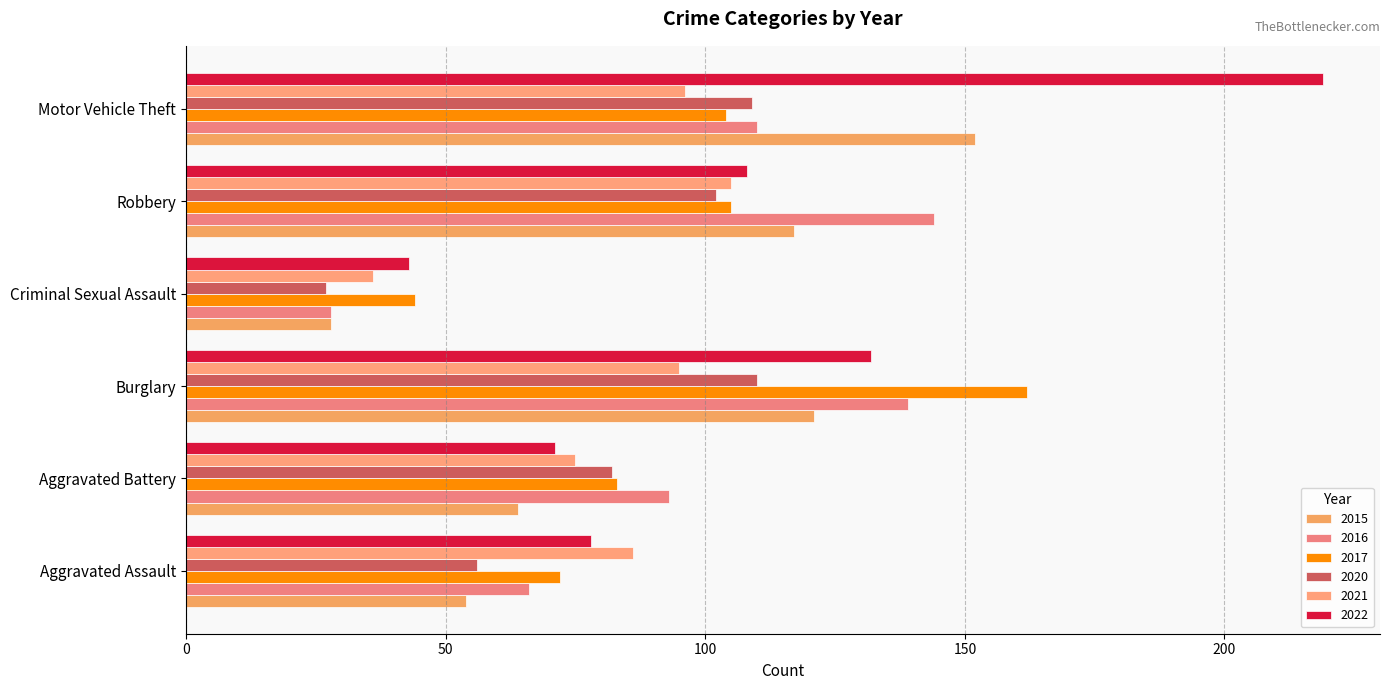

The 2015 series shows 121 at Burglary. True or false?

True